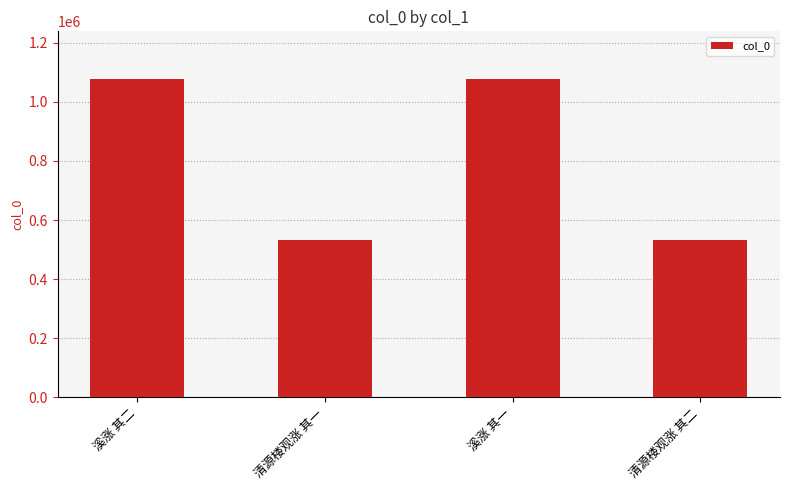

True or false: the data shows 730403 at 清源楼观涨 其二.

False